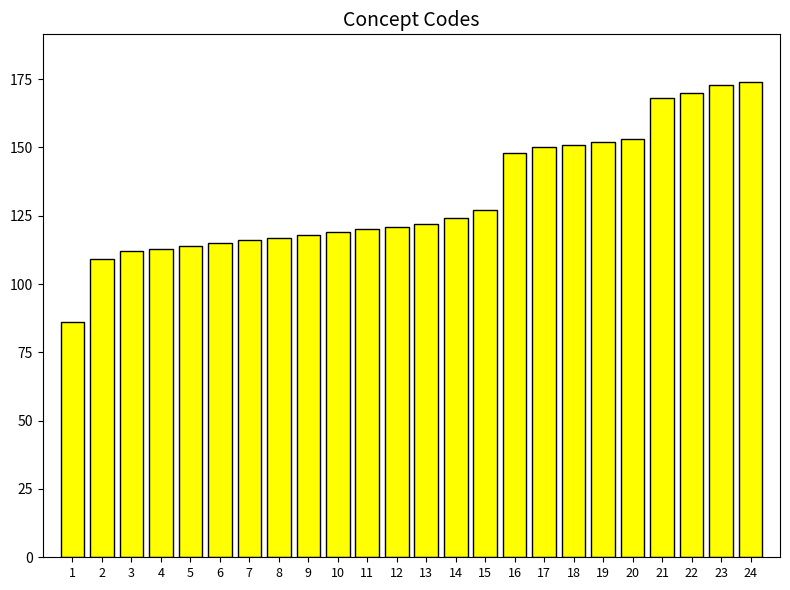

Between 2 and 23, which is larger?

23